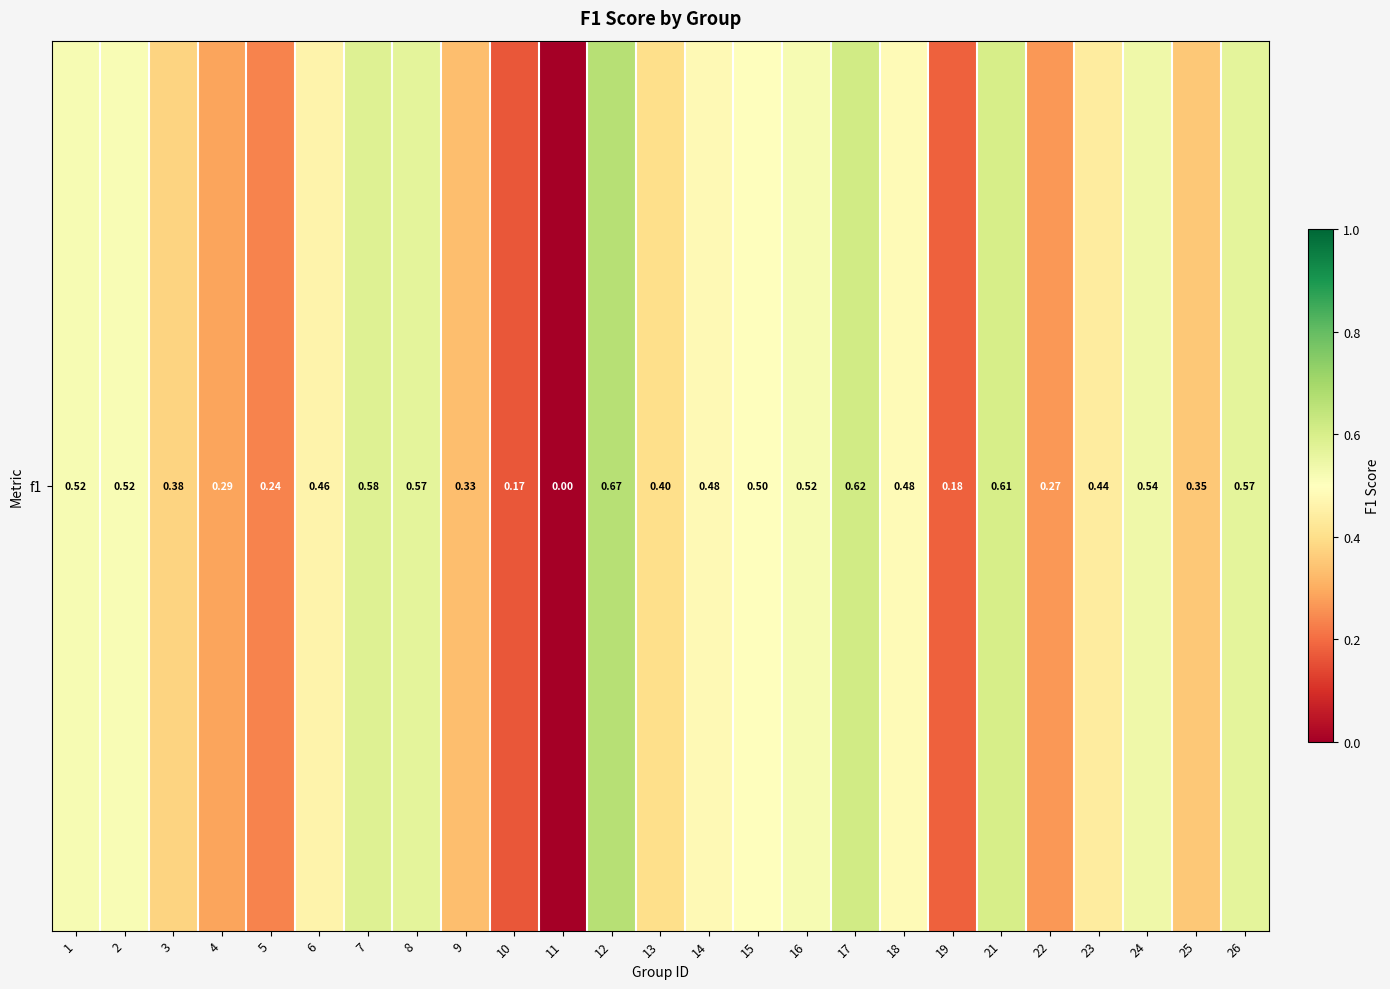

What is the greatest value displayed?

0.7